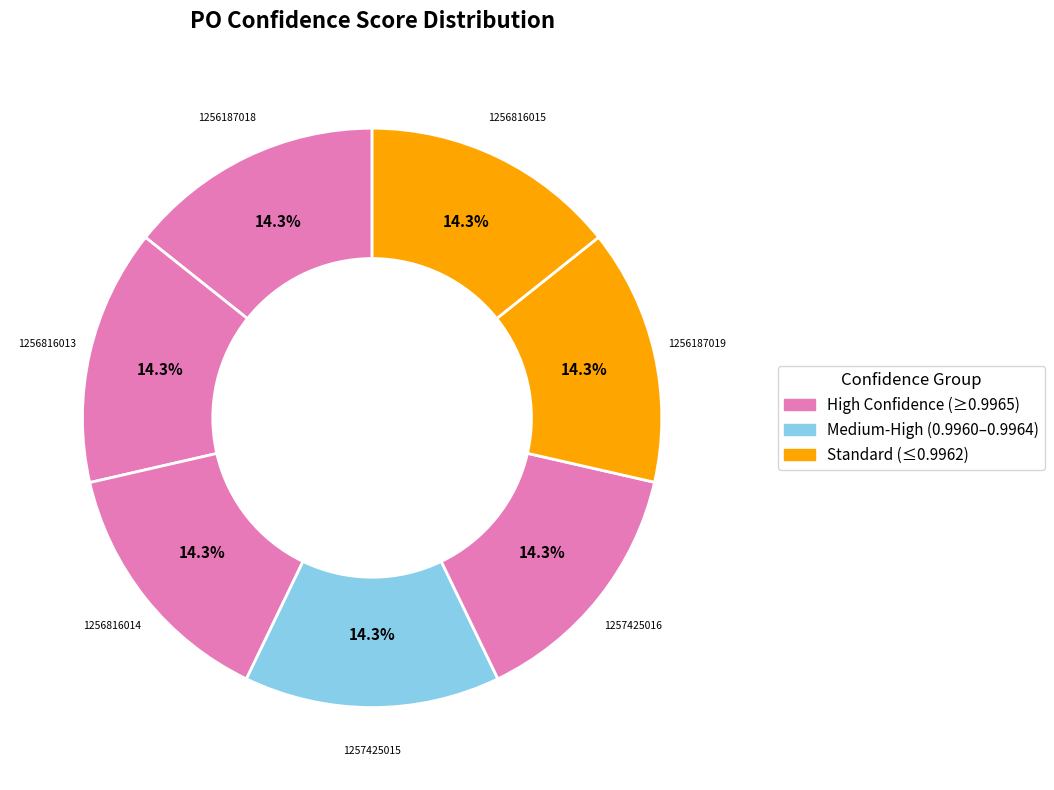

Which category has the biggest portion of the pie?

1256187018